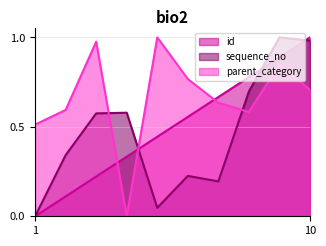

True or false: id has more than 2 interior local peaks.

False